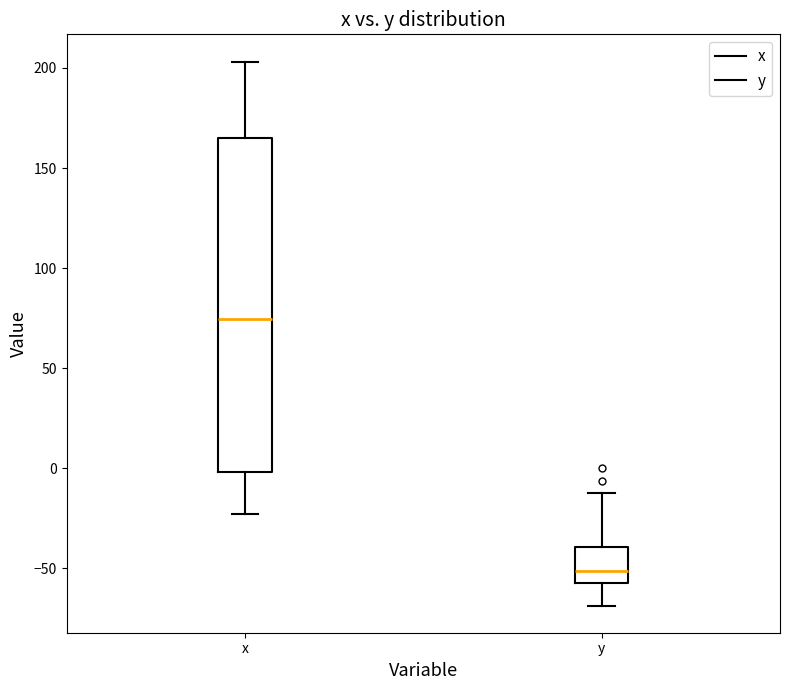

Reading left to right, transcribe this box plot: for each box, give where its median line is, the range the box spans, and where its two whiskers end, as read against the y-axis. The values are not printed on the chart, so give them approximately, as read against the axis.

x: median 75, box 0 to 165, whiskers -25 to 205
y: median -50, box -55 to -40, whiskers -70 to -10